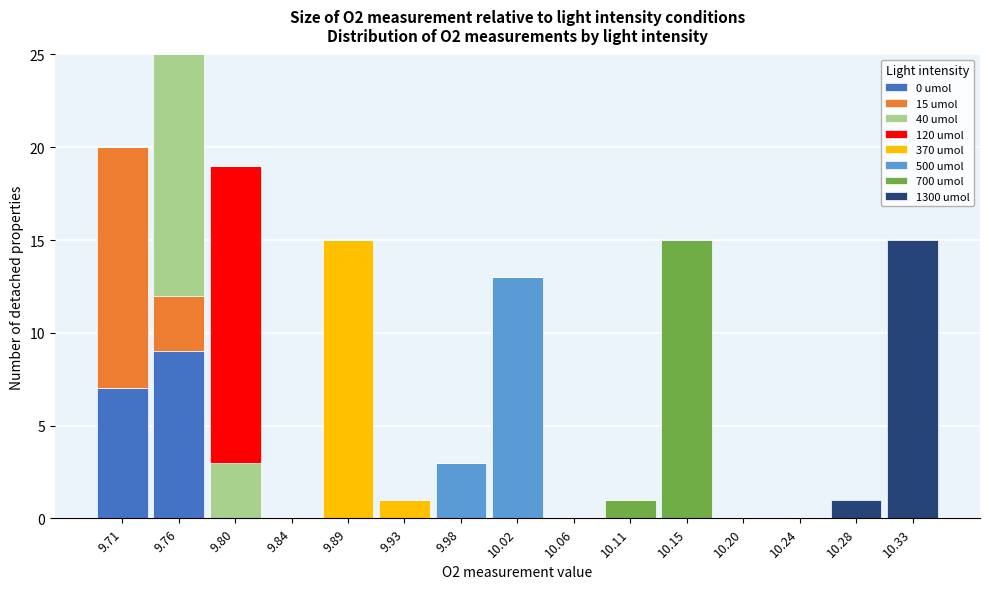

Which range on the x-axis has the tallest stacked bar (by total height)?

9.734 to 9.778